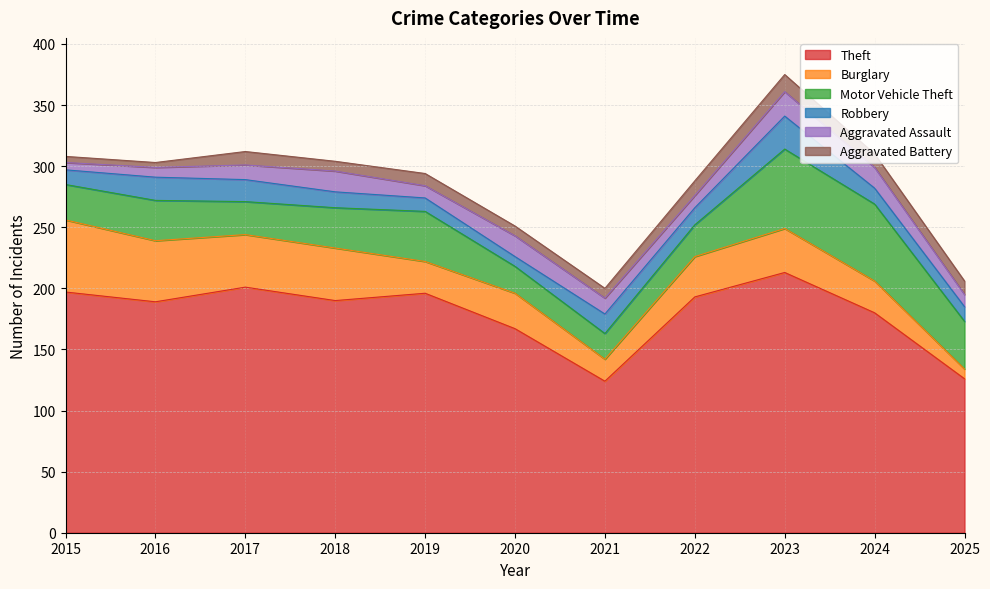

What is the minimum value shown in the chart?

4